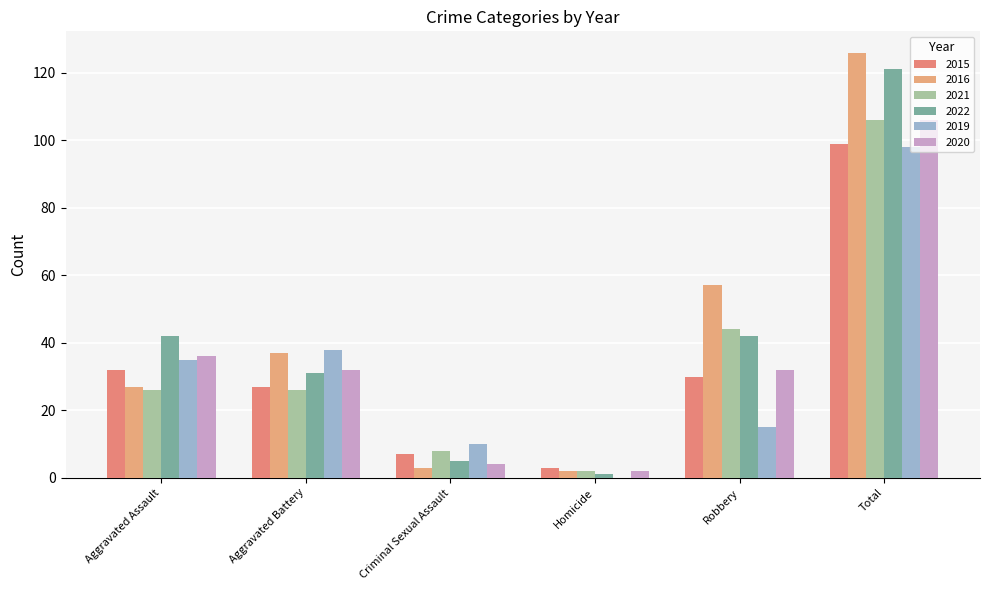

What is the difference between the maximum and minimum values in the 2016 series?

124